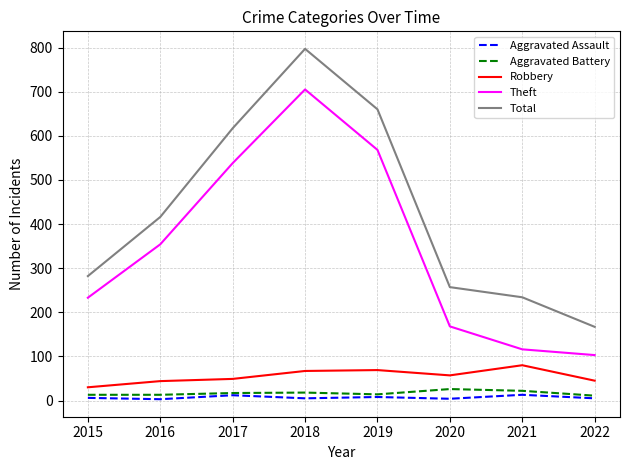

What is the total value across all series at 2017?

1233